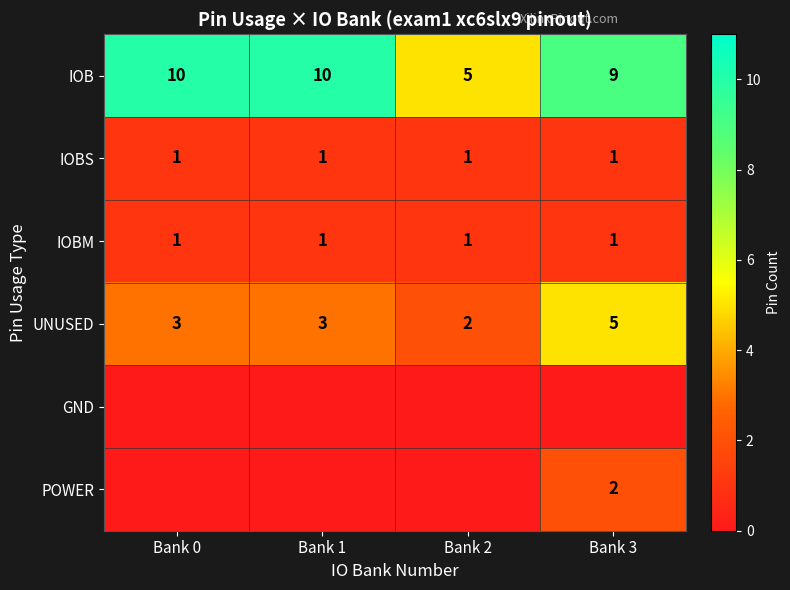

What is the total value across all series at Bank 2?

9